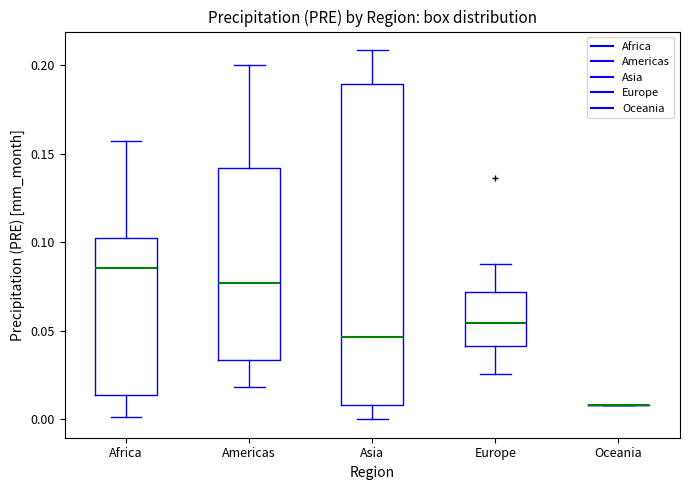

Which box is the tallest, from its lower edge to its upper edge?

Asia